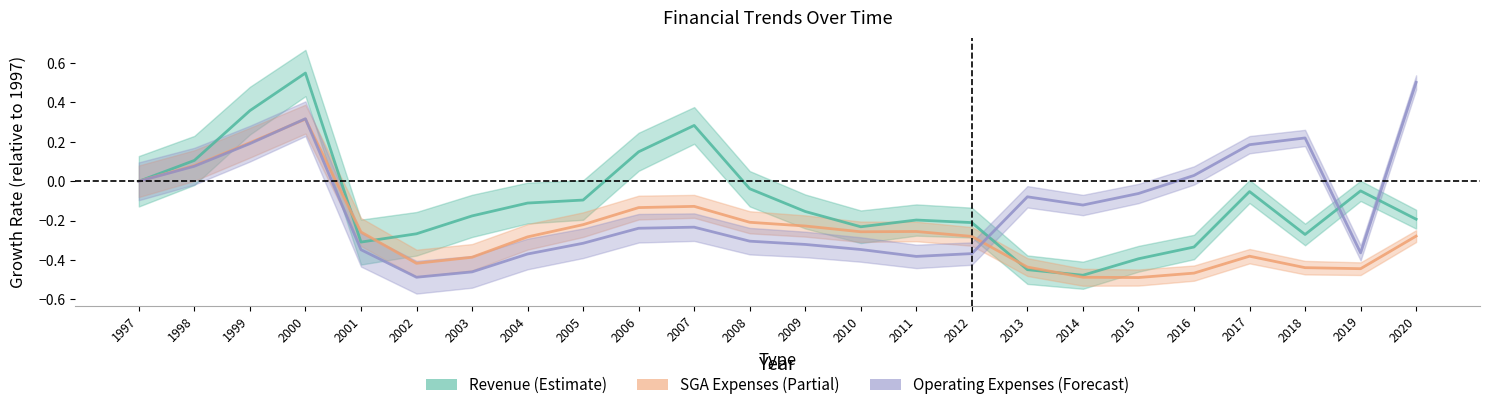

What is the total value across all series at 2000?

1.2